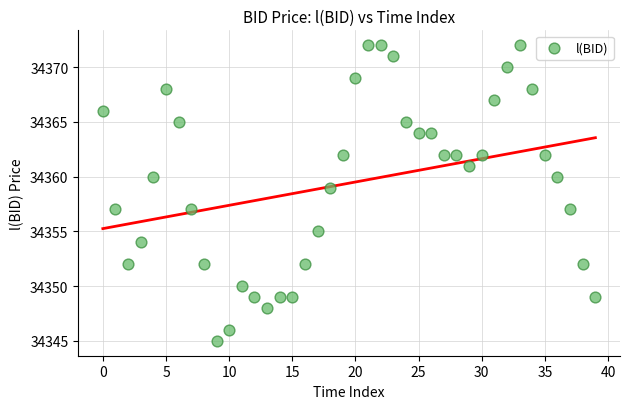

What is the range of Y values (max minus min)?

27